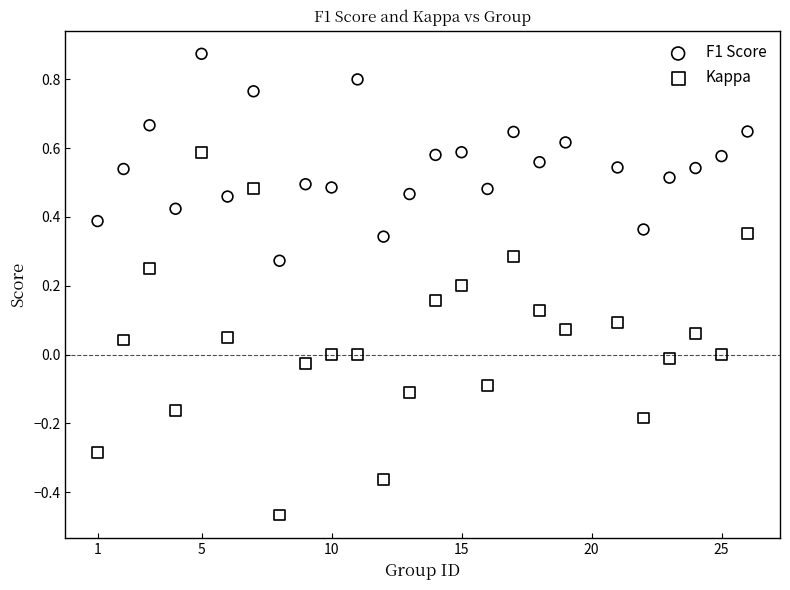

Across all data points, what is the range of Y values (max minus min)?

1.3